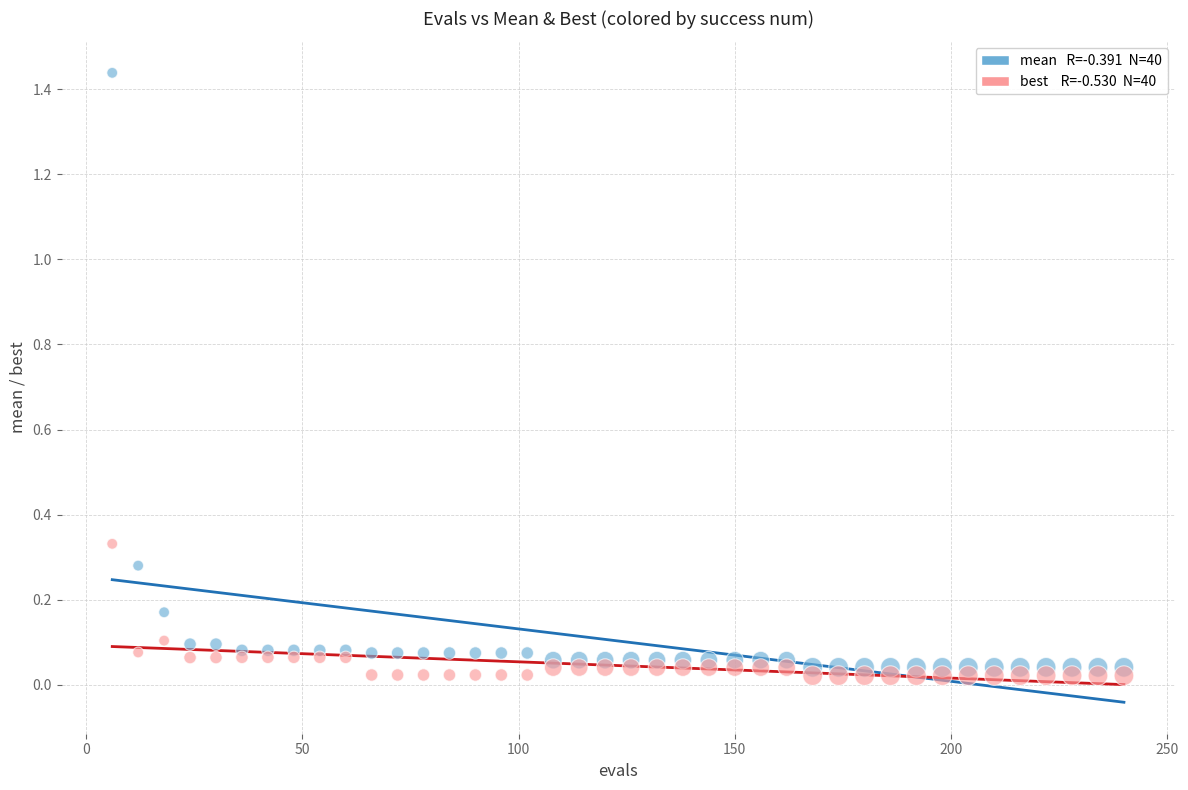

Across all data points, what is the range of X values (max minus min)?

234.0